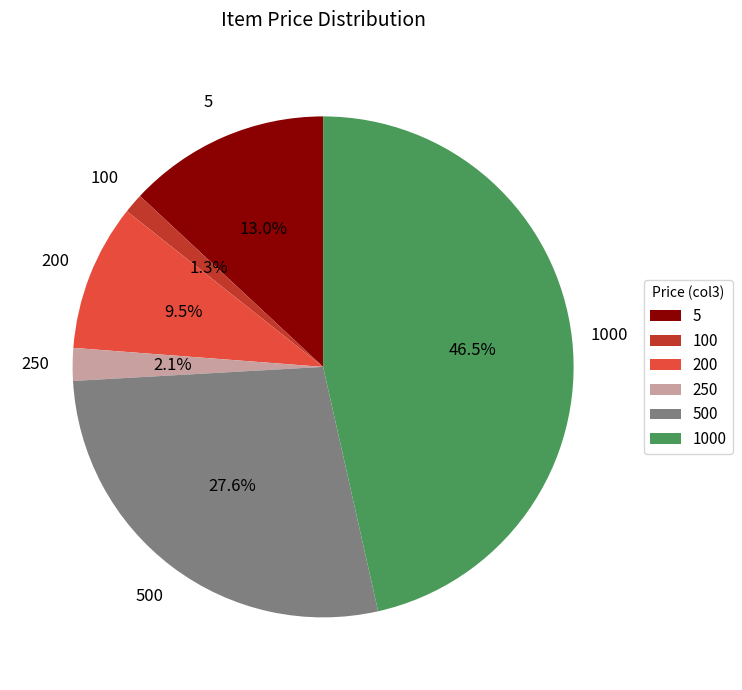

To the nearest percent, what is the difference between the 1000 and 250 slice percentages?

44%